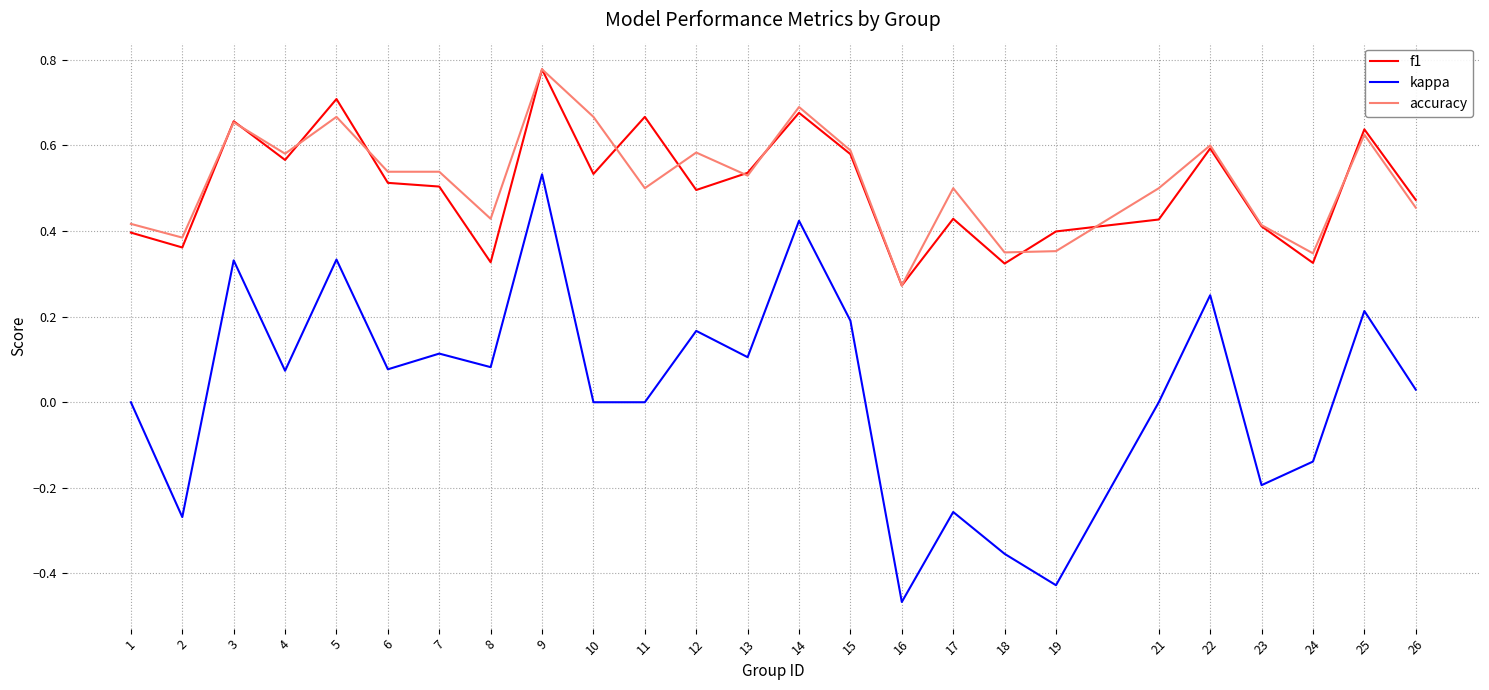

True or false: accuracy and kappa intersect in this chart.

False